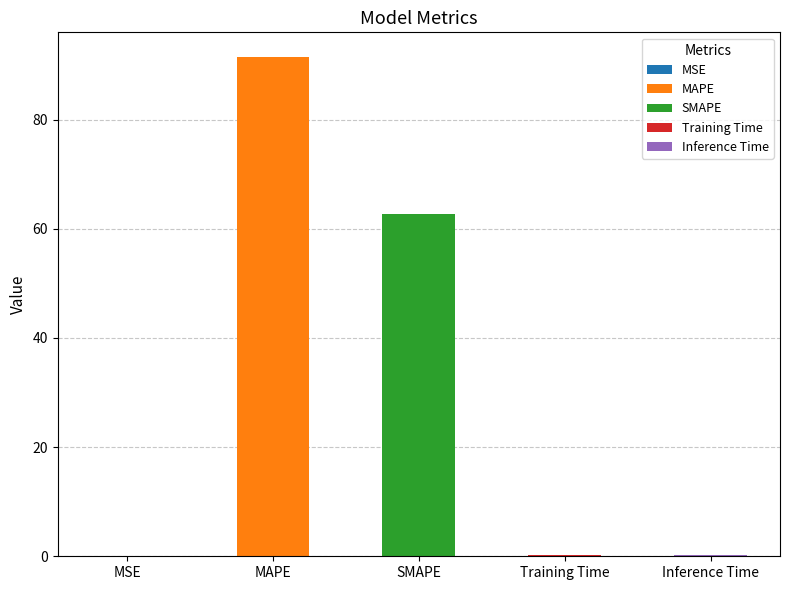

What is the greatest value displayed?

91.4